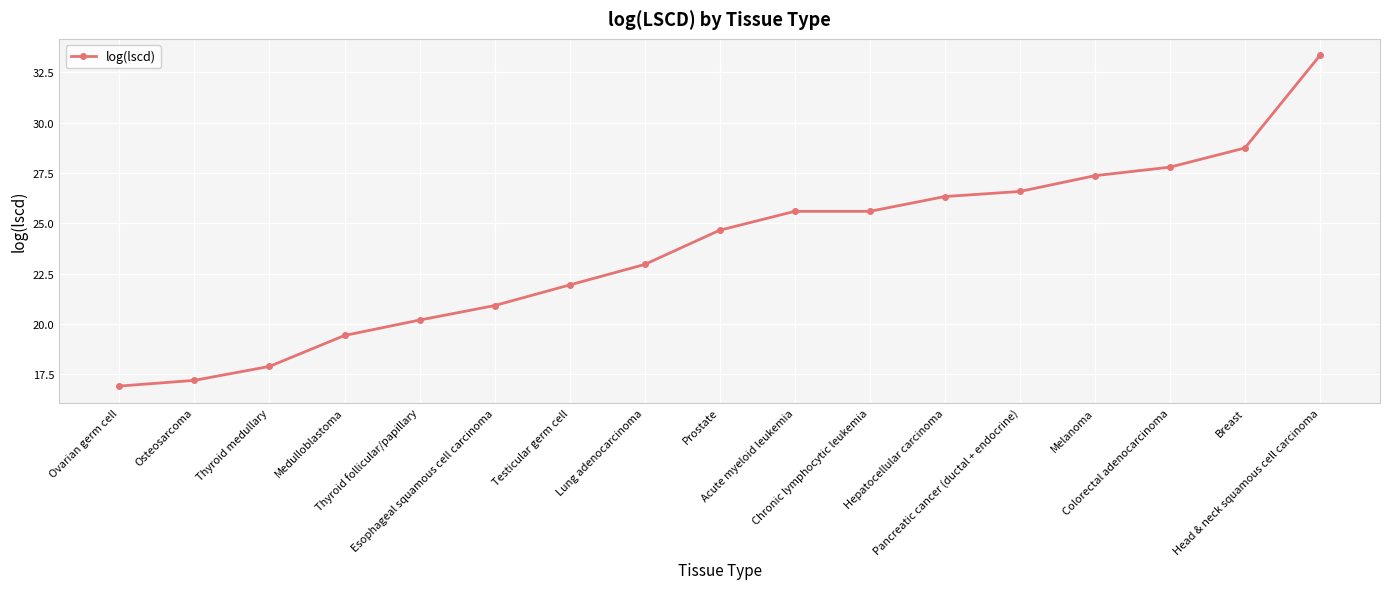

True or false: the data has more than 2 interior local peaks.

False